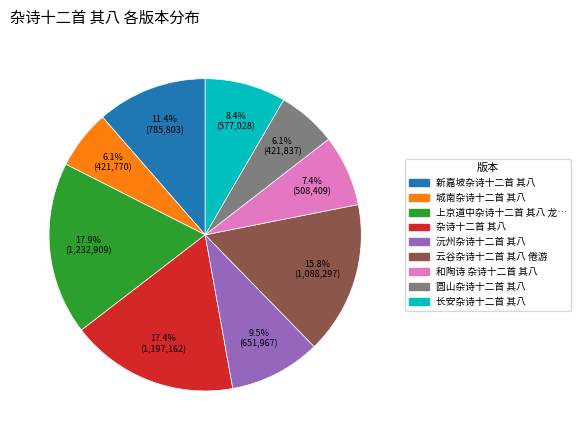

Is there any slice that represents more than half of the pie?

No